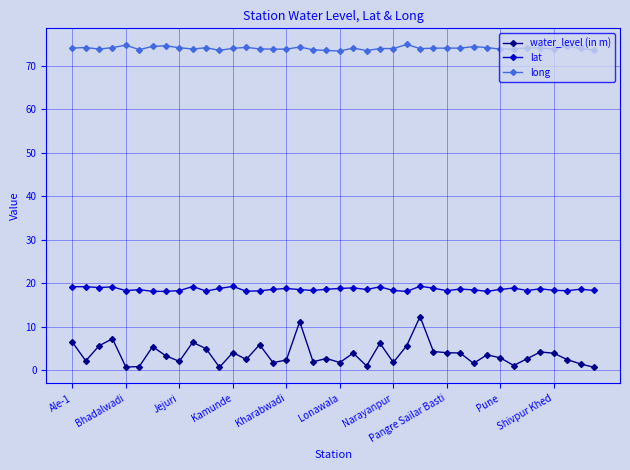

What is the value of the water_level (in m) point at the 27th from the left?

12.3